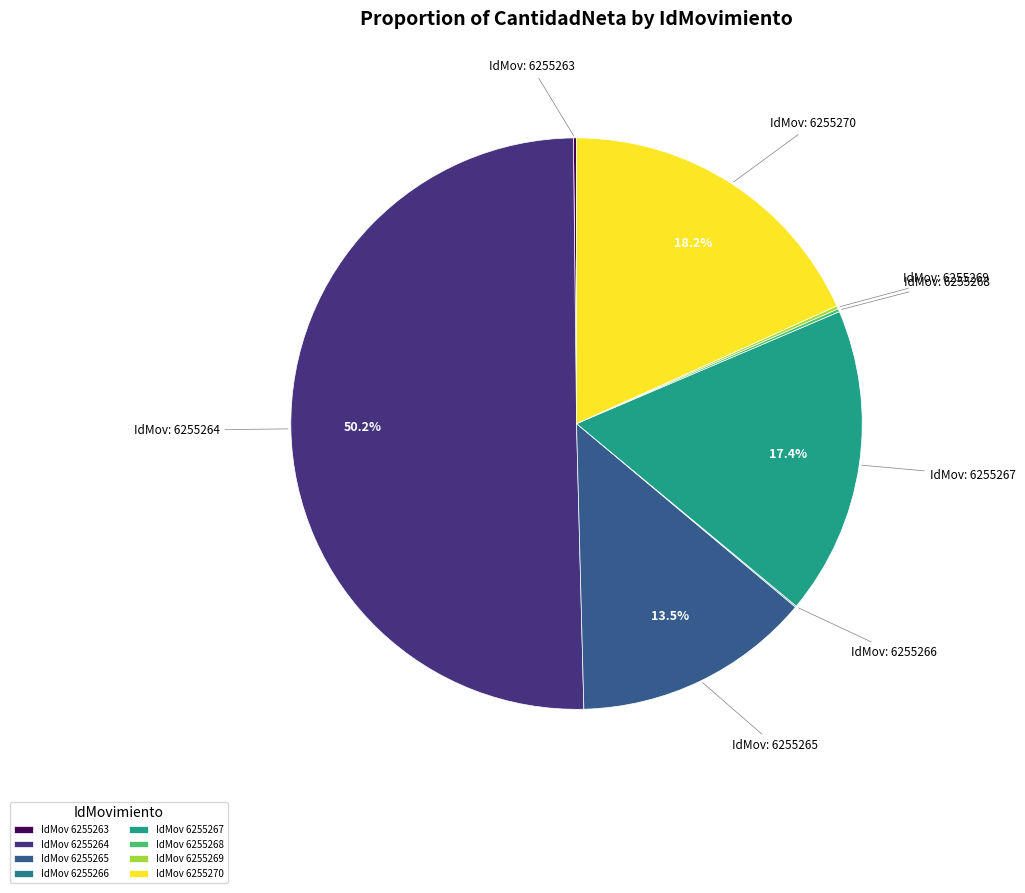

To the nearest percent, what is the difference between the largest and smallest slice percentages?

50%